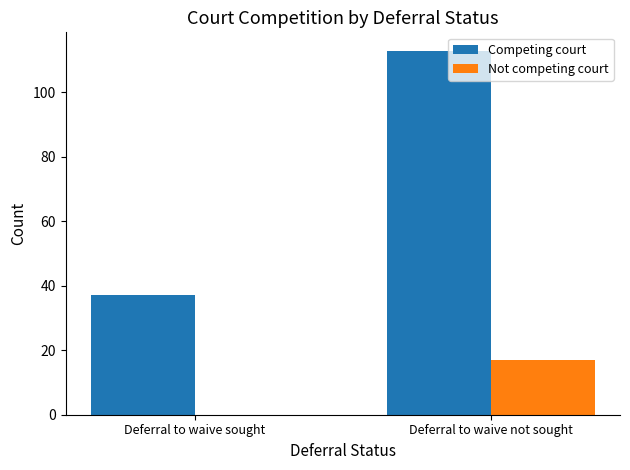

What is the maximum value for Not competing court?

17